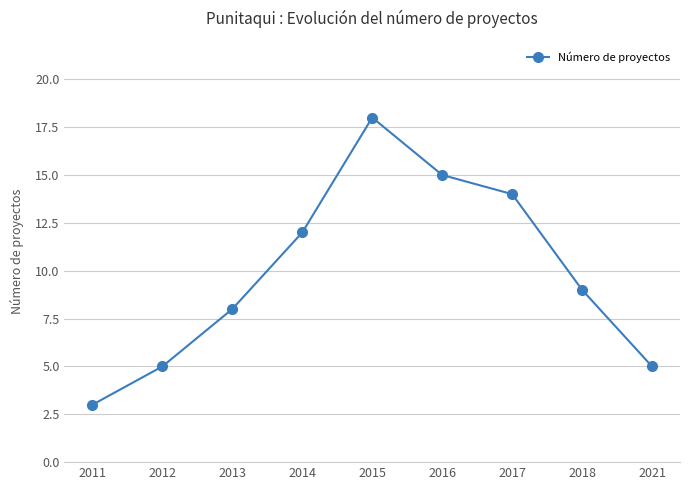

Which label corresponds to the largest value in the chart?

2015